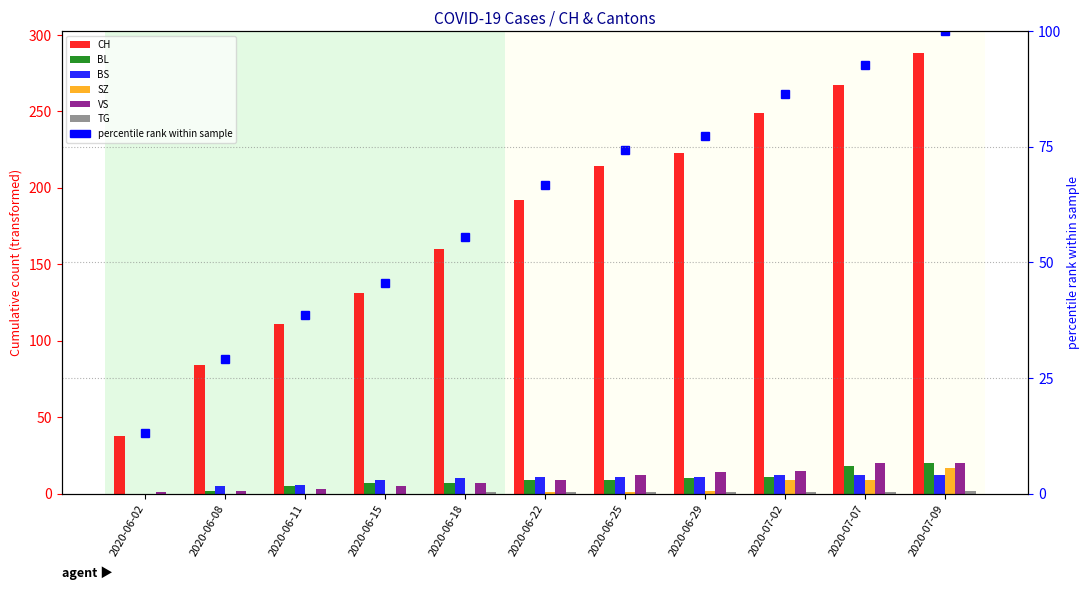

Rank the series by their maximum value, from lowest to highest.

TG, BS, SZ, BL, VS, CH